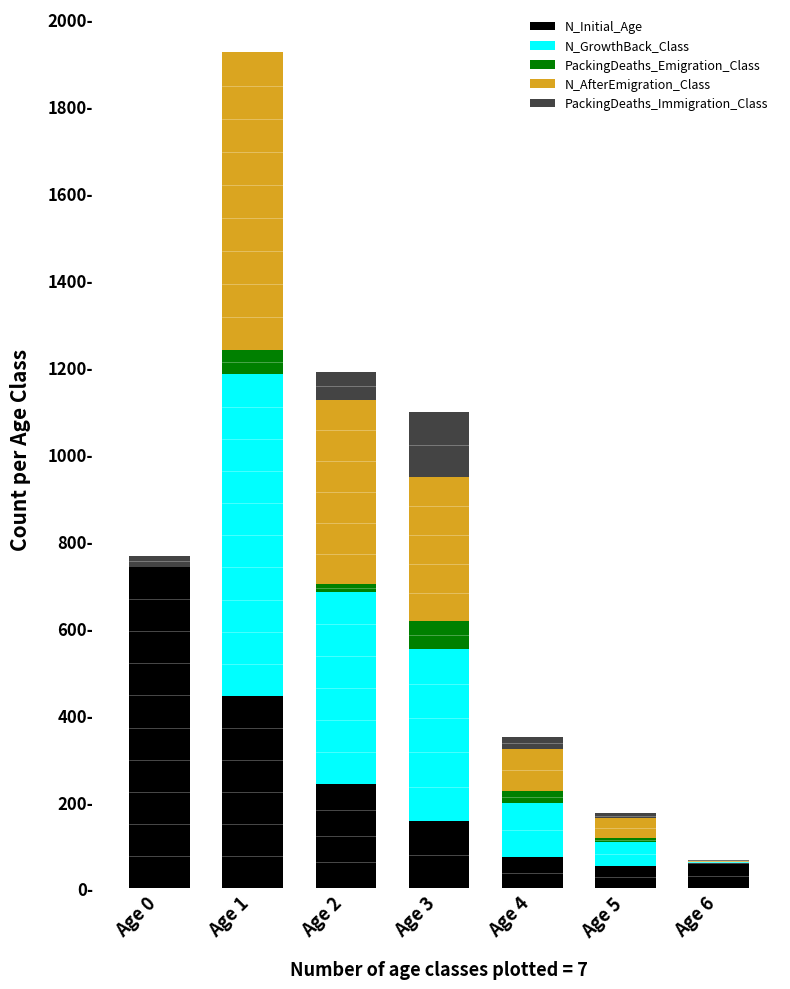

What are all the series names shown in the legend?

N_Initial_Age, N_GrowthBack_Class, PackingDeaths_Emigration_Class, N_AfterEmigration_Class, PackingDeaths_Immigration_Class